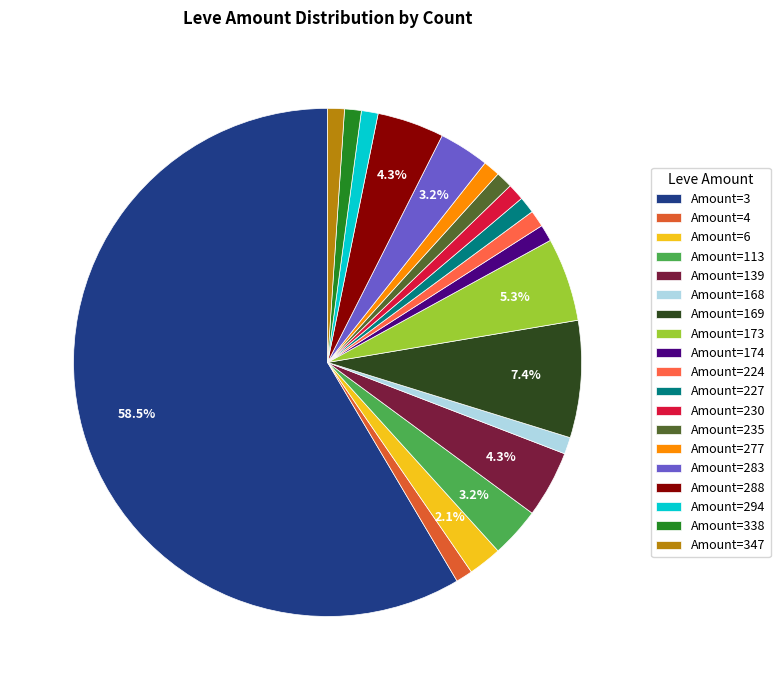

Is there any slice that represents more than half of the pie?

Yes